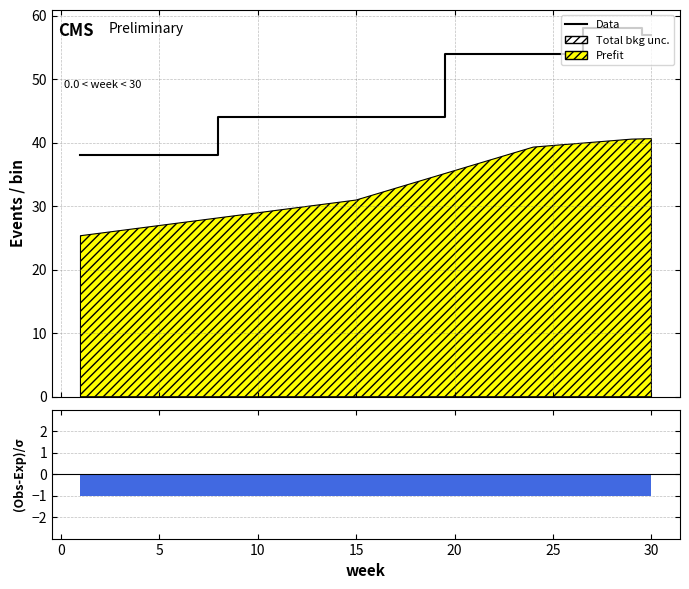

Does the chart display data point markers on the line(s)?

No